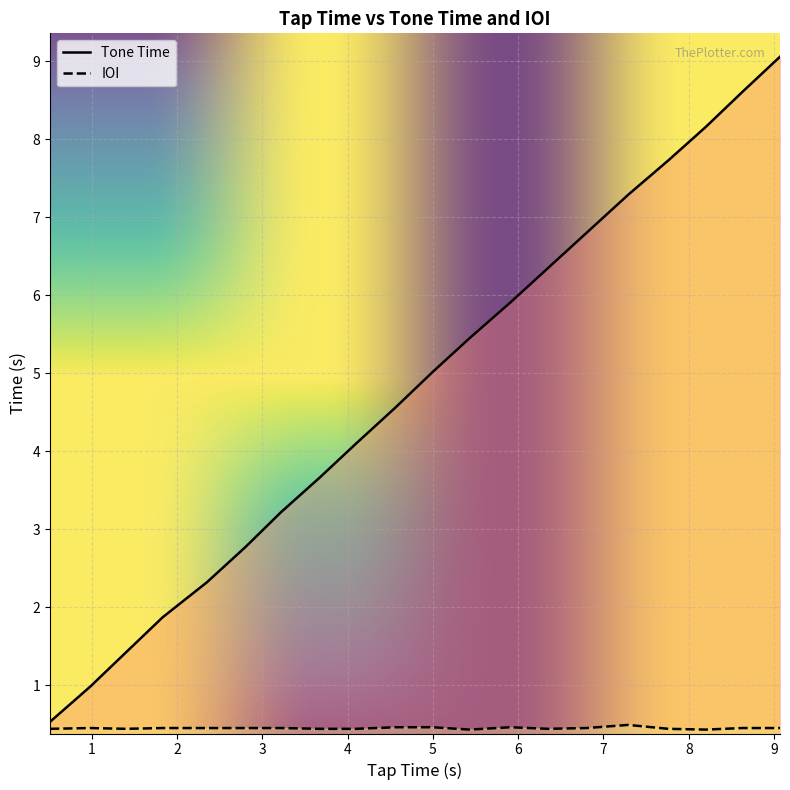

Which series has the largest total across all categories?

Tone Time